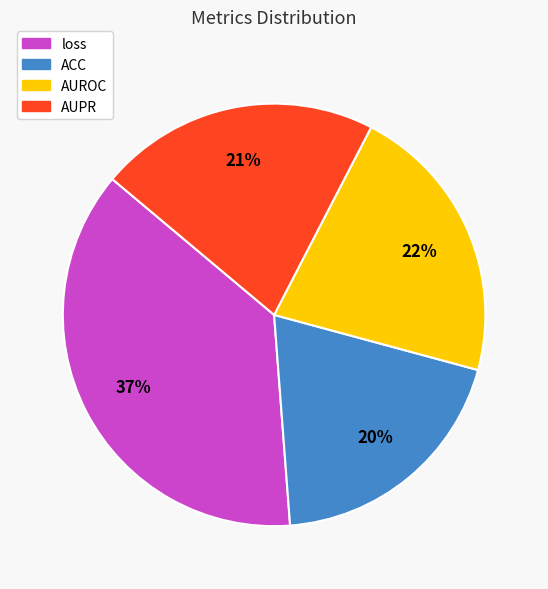

Is there a majority slice in this chart?

No